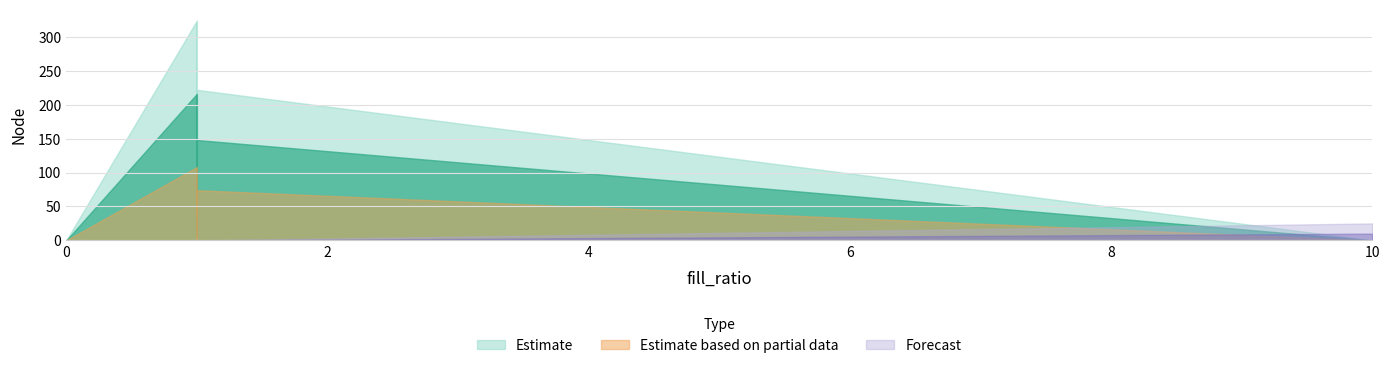

The Estimate series shows 113.5 at 215.0. True or false?

False